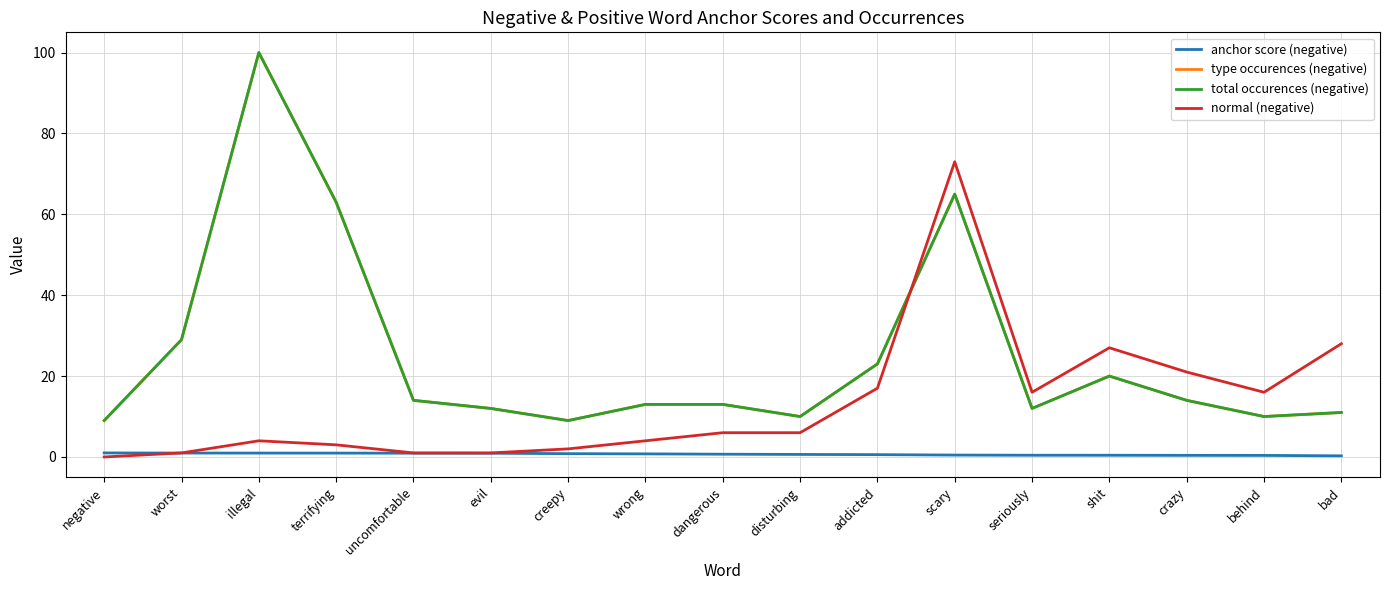

True or false: type occurences (negative) has a value of 18.0 at wrong.

False